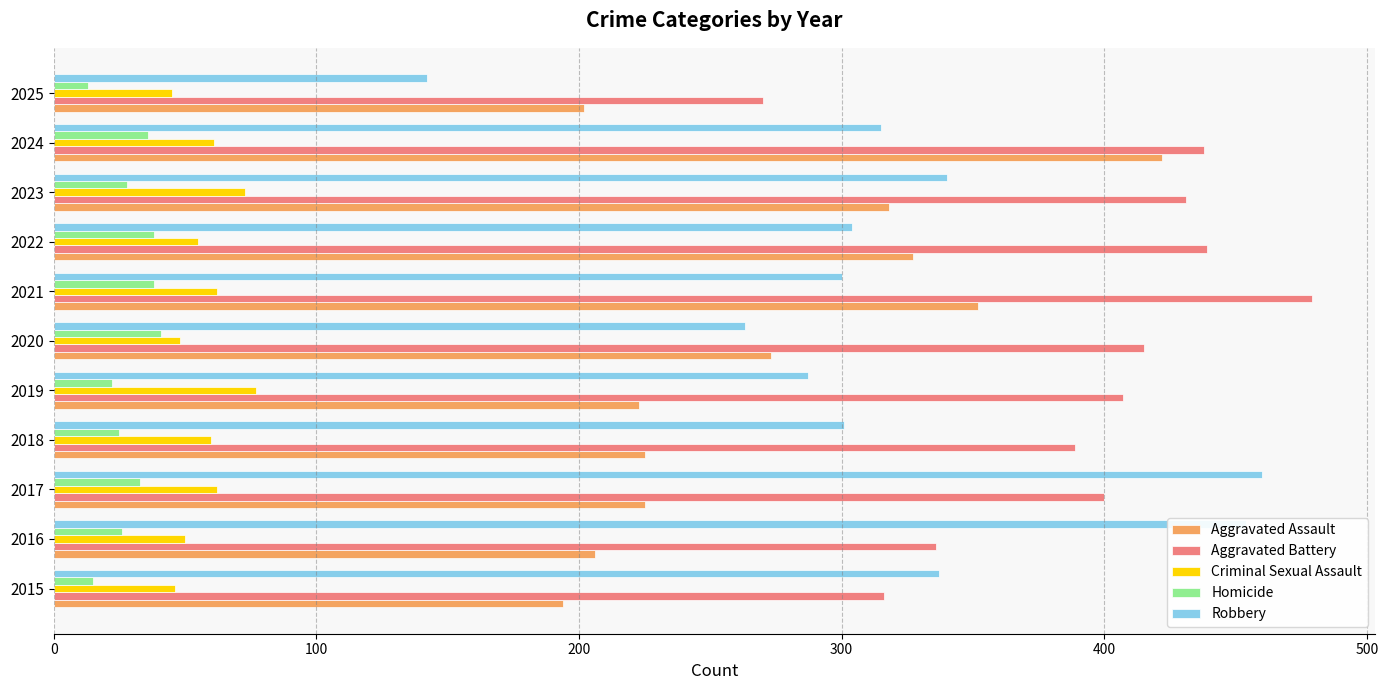

The value of Aggravated Assault at 2021 is 600. True or false?

False